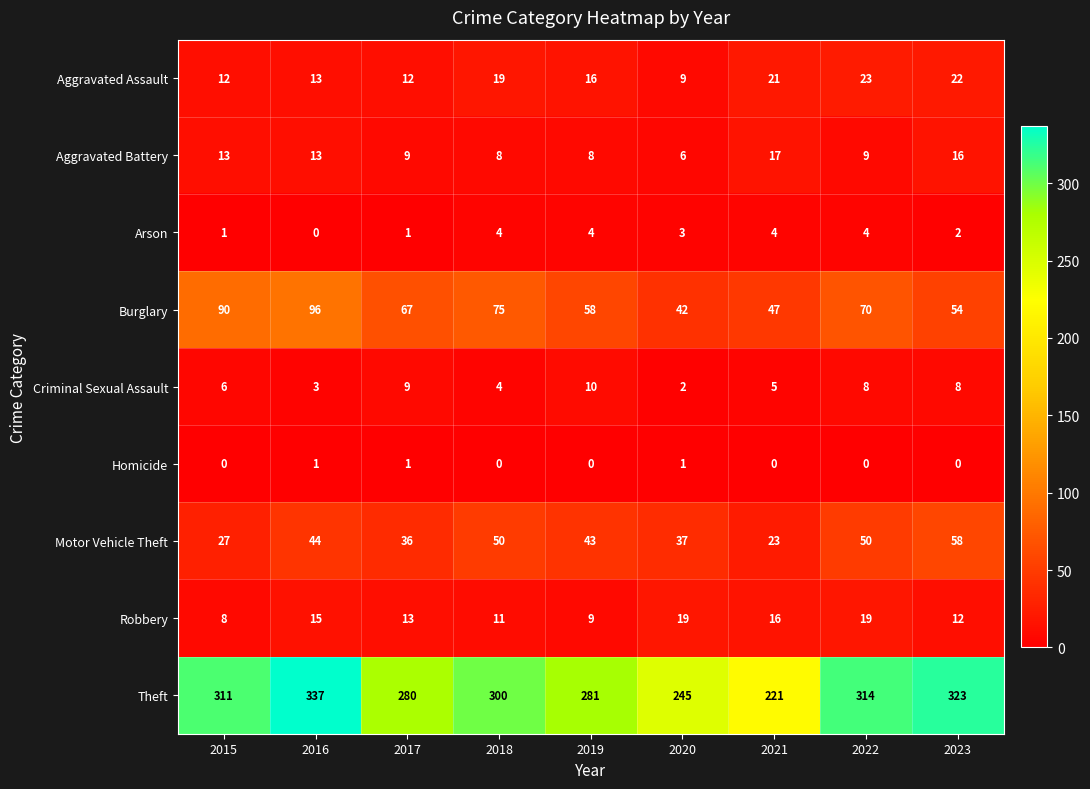

What is the average value of the Robbery series?

14